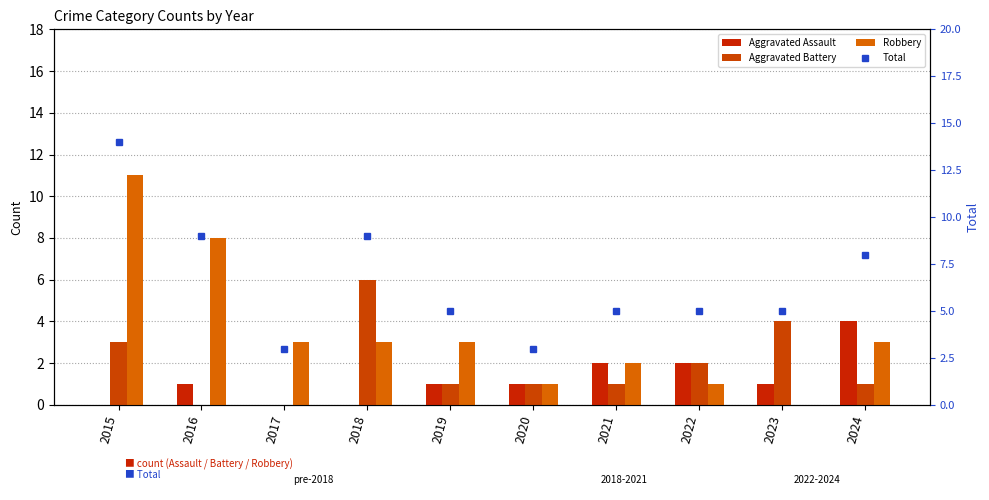

Which series has the largest total across all categories?

Total